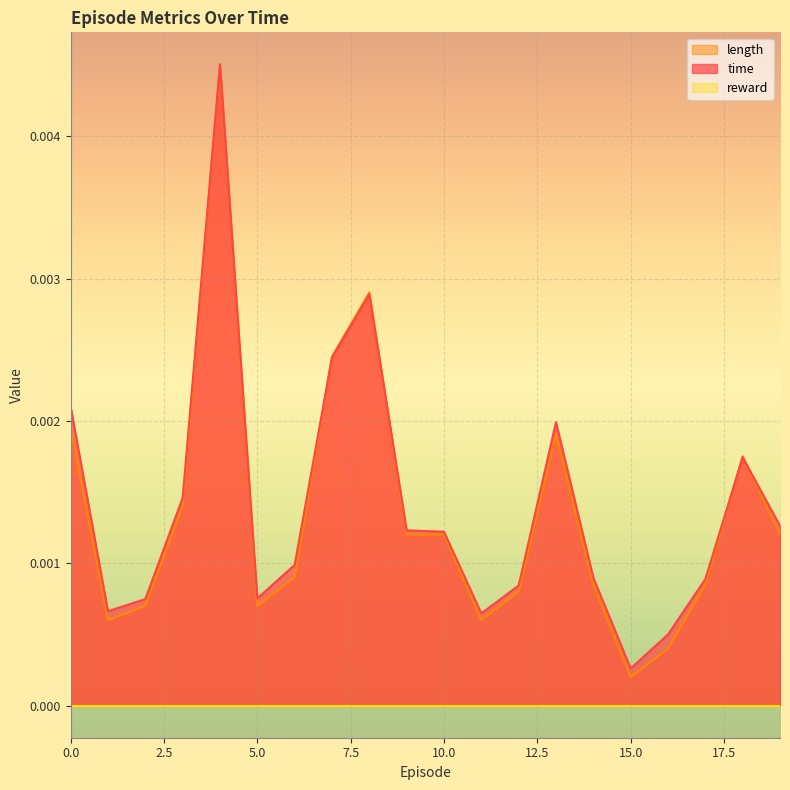

Does the chart display data point markers on the line(s)?

No